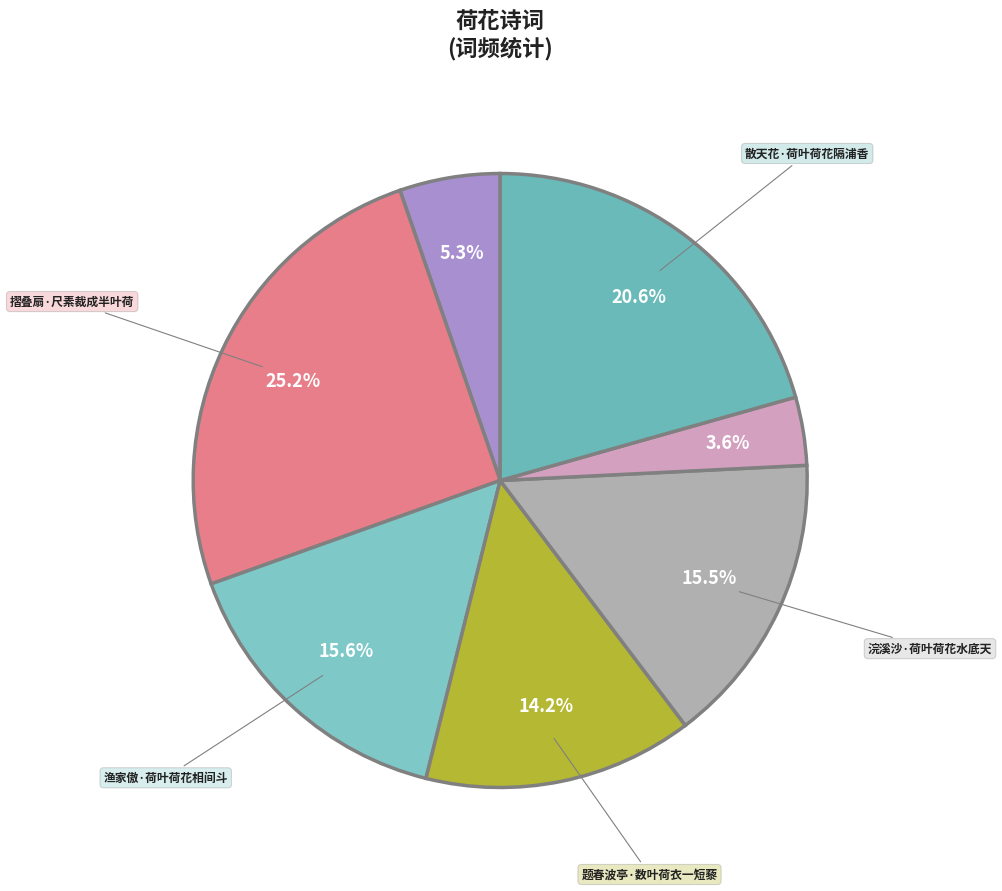

How many segments does this pie chart have?

7